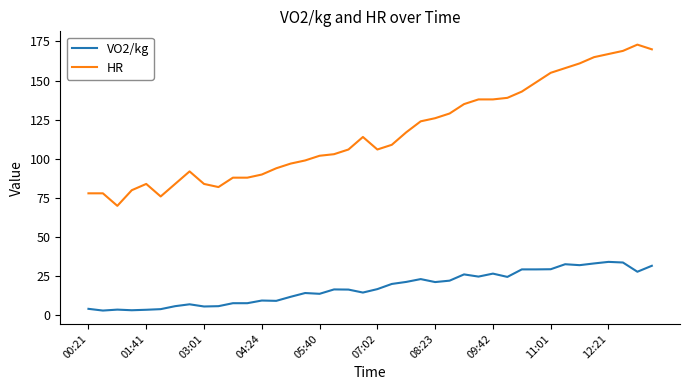

Count the number of data series in this chart.

2